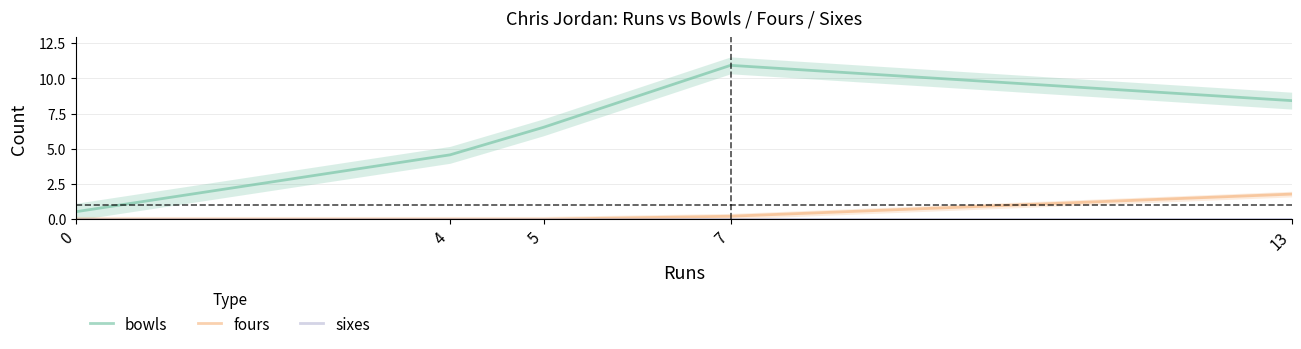

True or false: bowls has a value of 2.9 at 13.

False